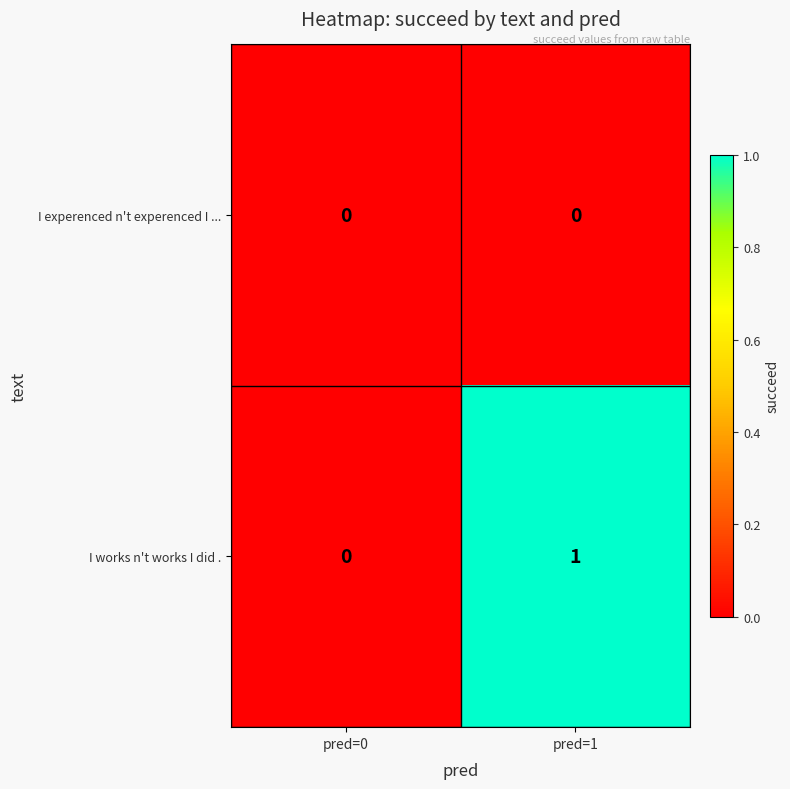

Where is I works n't works I did . nearest to the value 0?

pred=0